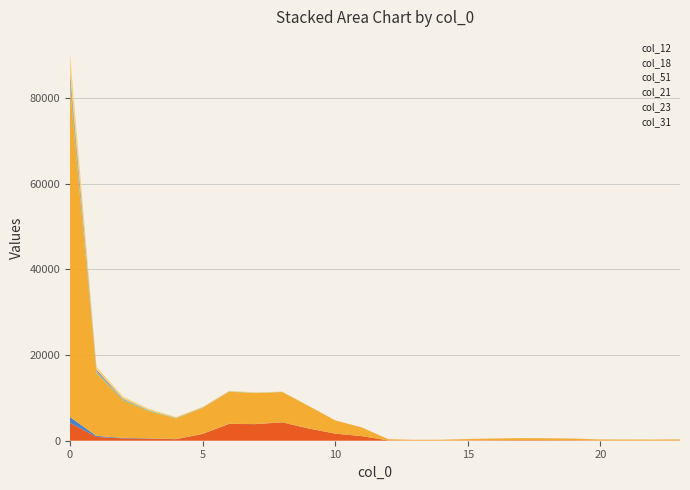

Reading right to left, transcribe all the data shown in this chart.

col_12: 37	34	36	42	97	107	116	92	59	24	25	67	1066	1657	2850	4288	3871	3923	1578	348	500	562	890	4177
col_18: 7	6	2	7	5	8	6	6	3	4	0	4	6	10	10	20	19	35	27	40	61	107	230	1366
col_51: 259	225	229	238	384	460	480	412	330	189	173	277	2023	3070	5239	7063	7228	7502	6045	4837	6282	8716	14619	76675
col_21: 6	0	5	7	6	15	6	7	3	3	2	2	5	9	18	22	43	52	81	85	170	262	472	2122
col_23: 6	0	5	4	3	3	2	3	4	7	4	1	7	5	5	9	21	18	37	44	50	151	377	1627
col_31: 30	30	22	17	22	27	18	11	18	2	7	6	9	30	51	71	108	99	137	187	307	509	695	4470